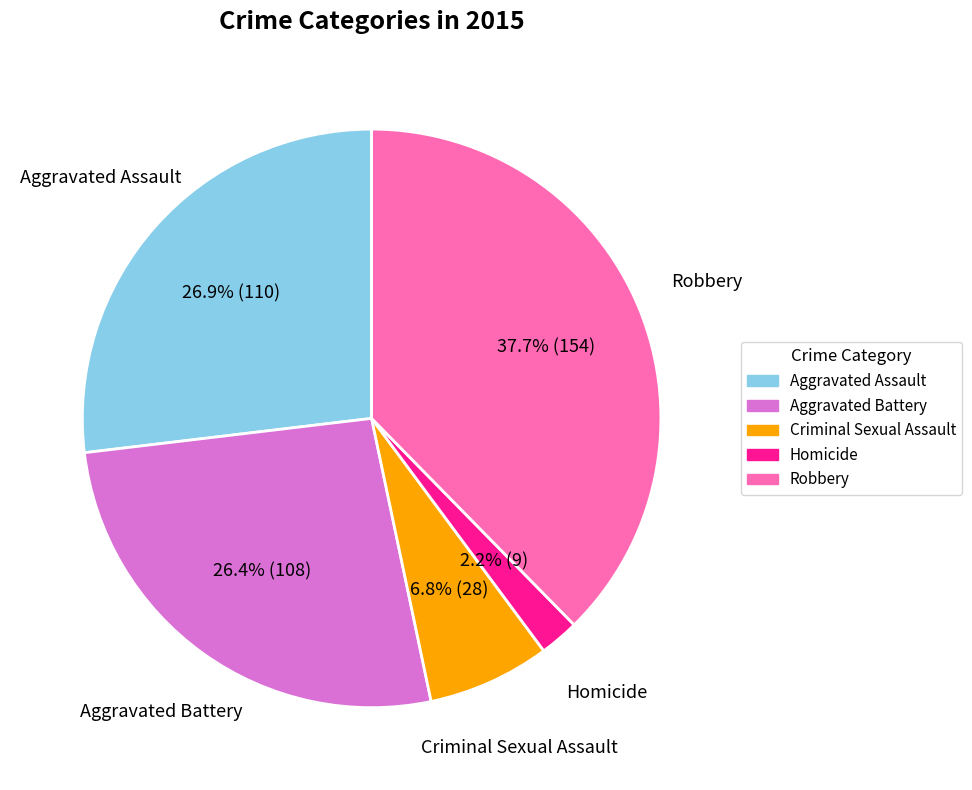

To the nearest percent, what is the difference between the largest and smallest slice percentages?

35%